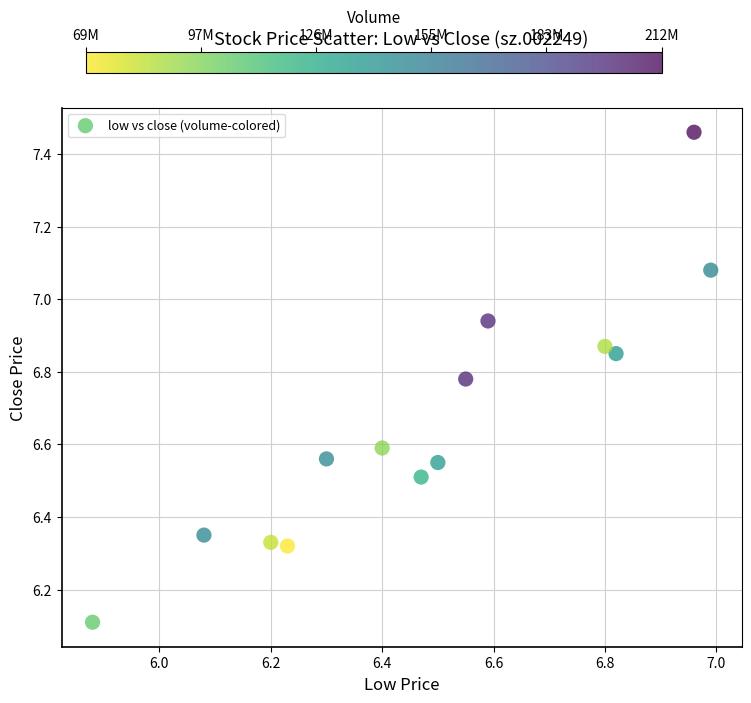

What is the range of X values (max minus min)?

1.1